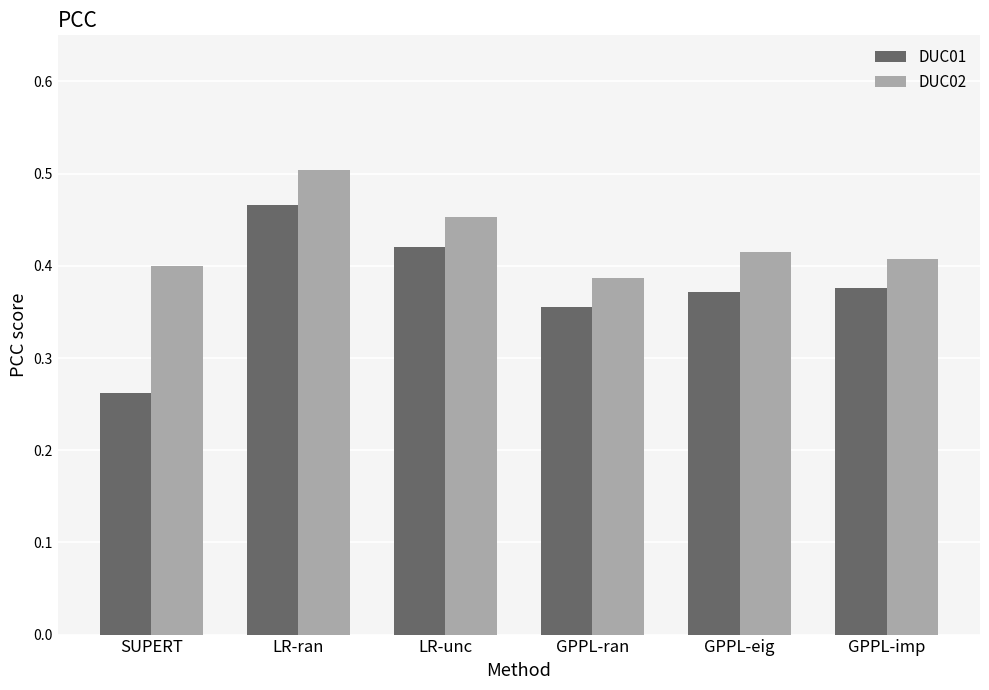

What is the sum of the DUC01 values at LR-ran and GPPL-eig?

0.8